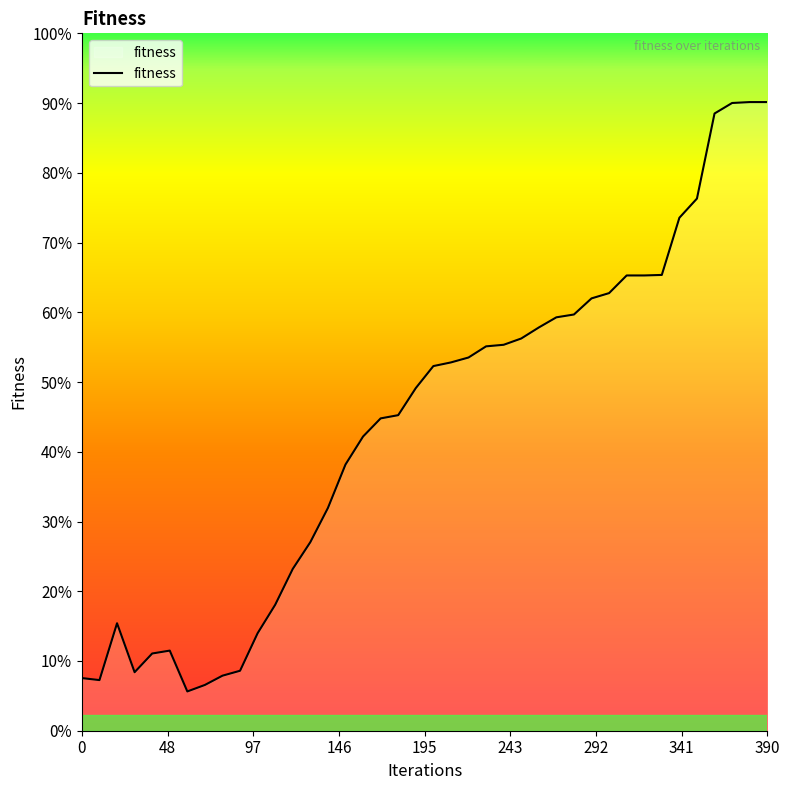

True or false: the data has more than 1 interior local peaks.

True